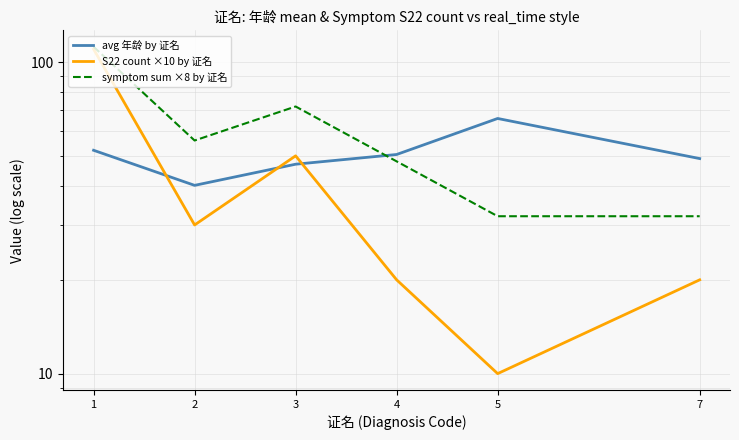

At which category is the sum across all series the highest?

1